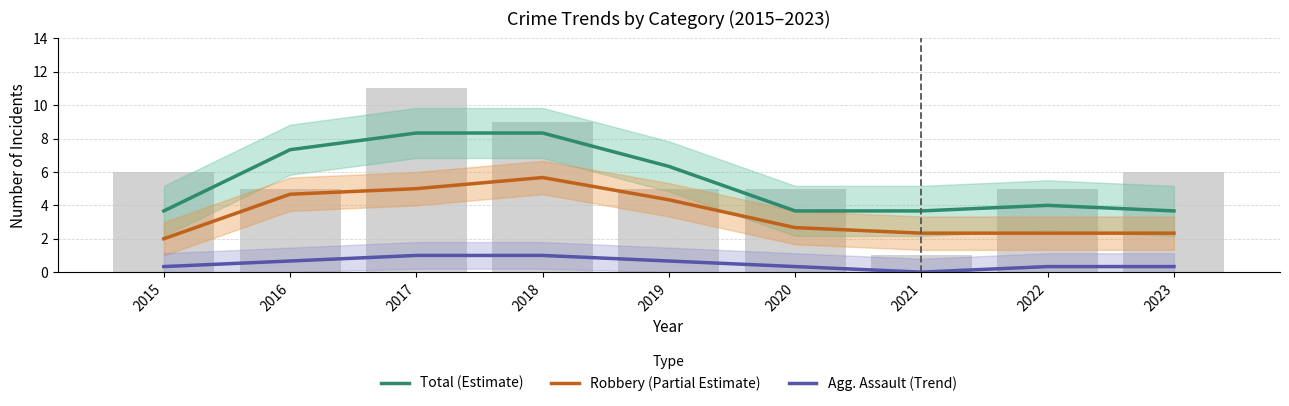

Is it true that Robbery (Partial Estimate) equals 2.3 at 2023?

True